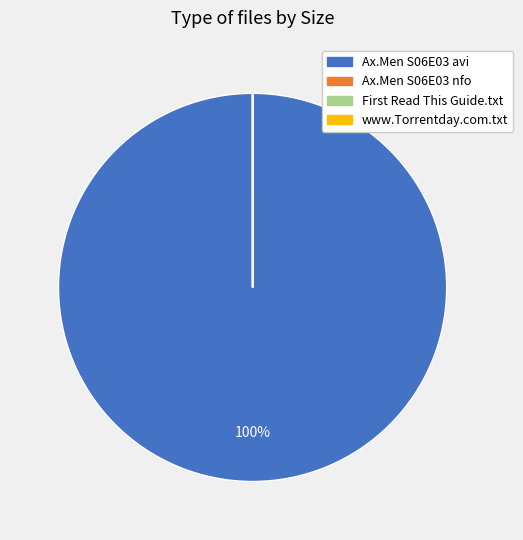

To the nearest percent, what is the average slice percentage?

25%